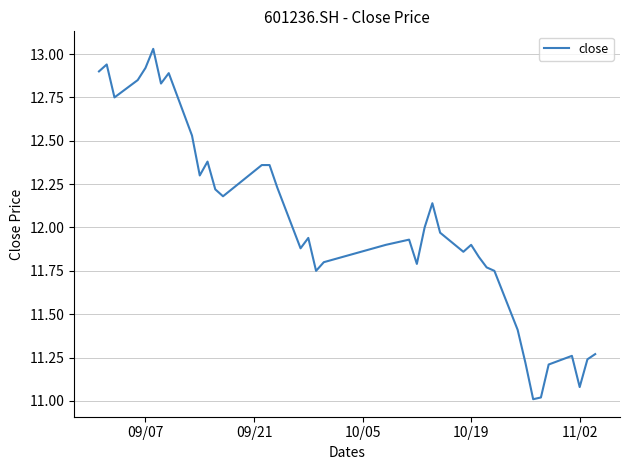

What is the minimum value shown in the chart?

11.0